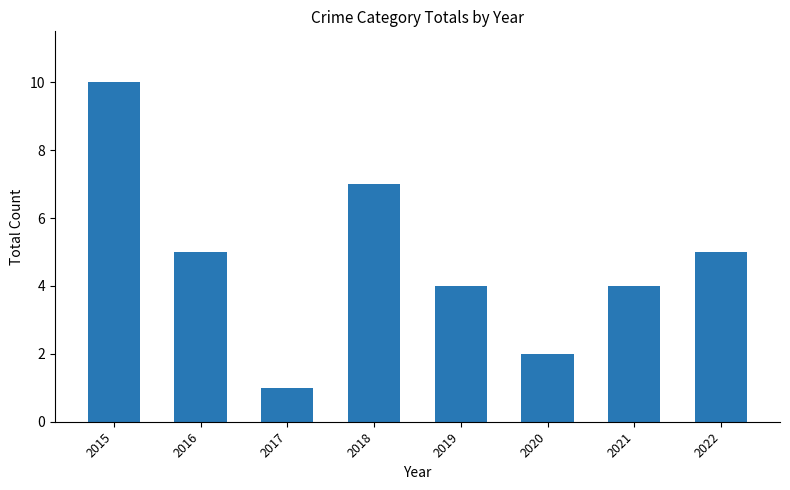

Reading left to right, list all the values displayed in this chart.

10	5	1	7	4	2	4	5